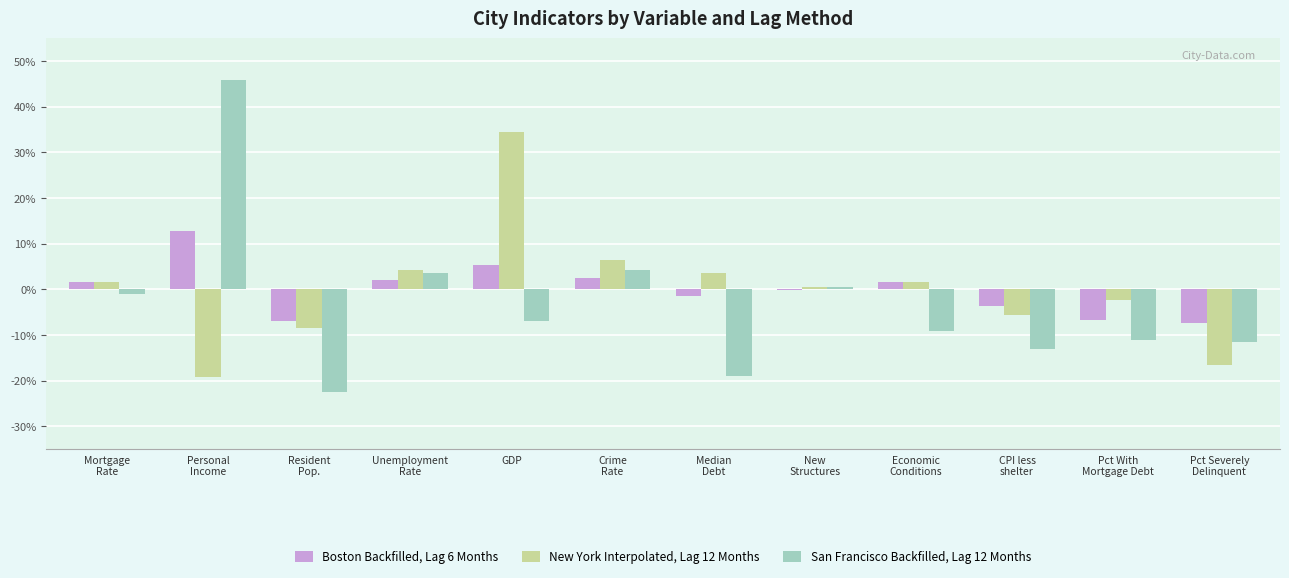

Are the bars grouped side by side (vs. stacked)?

Yes